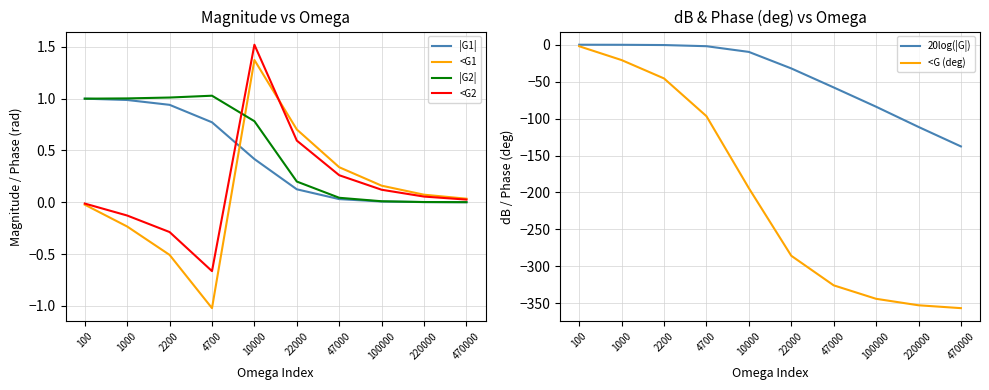

At which label does <G (deg) reach its minimum?

470000